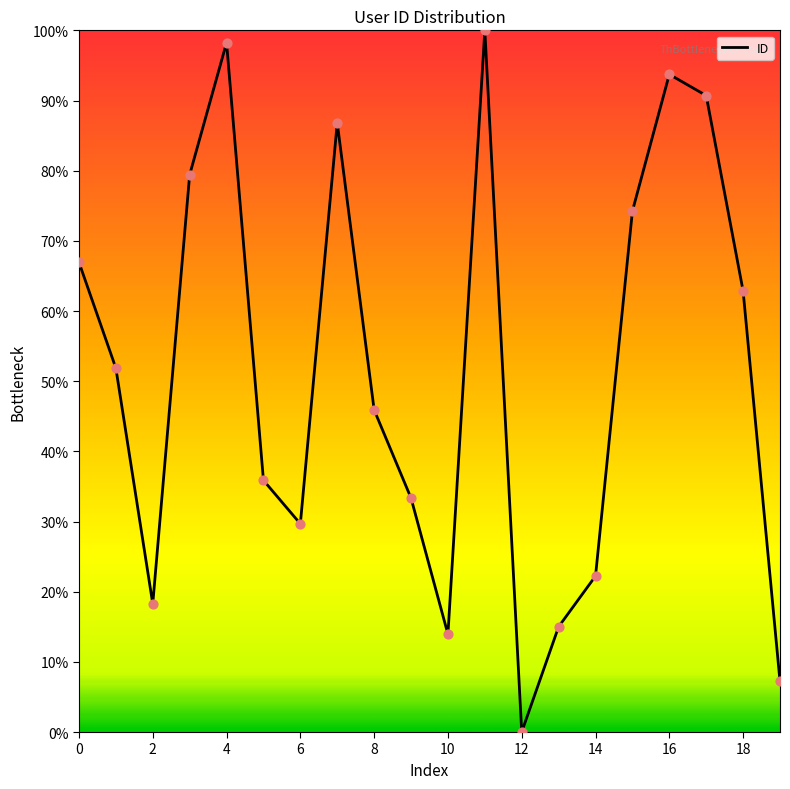

What is the difference between the maximum and minimum values?

100.0